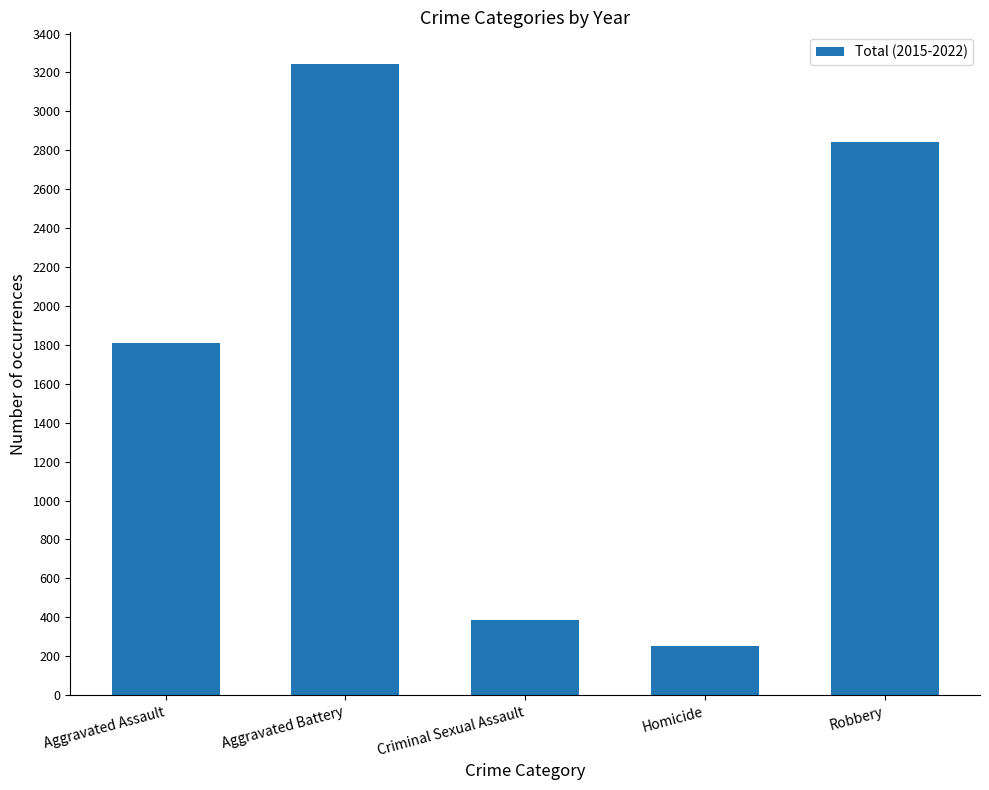

What is the label of the 4th bar from the right?

Aggravated Battery